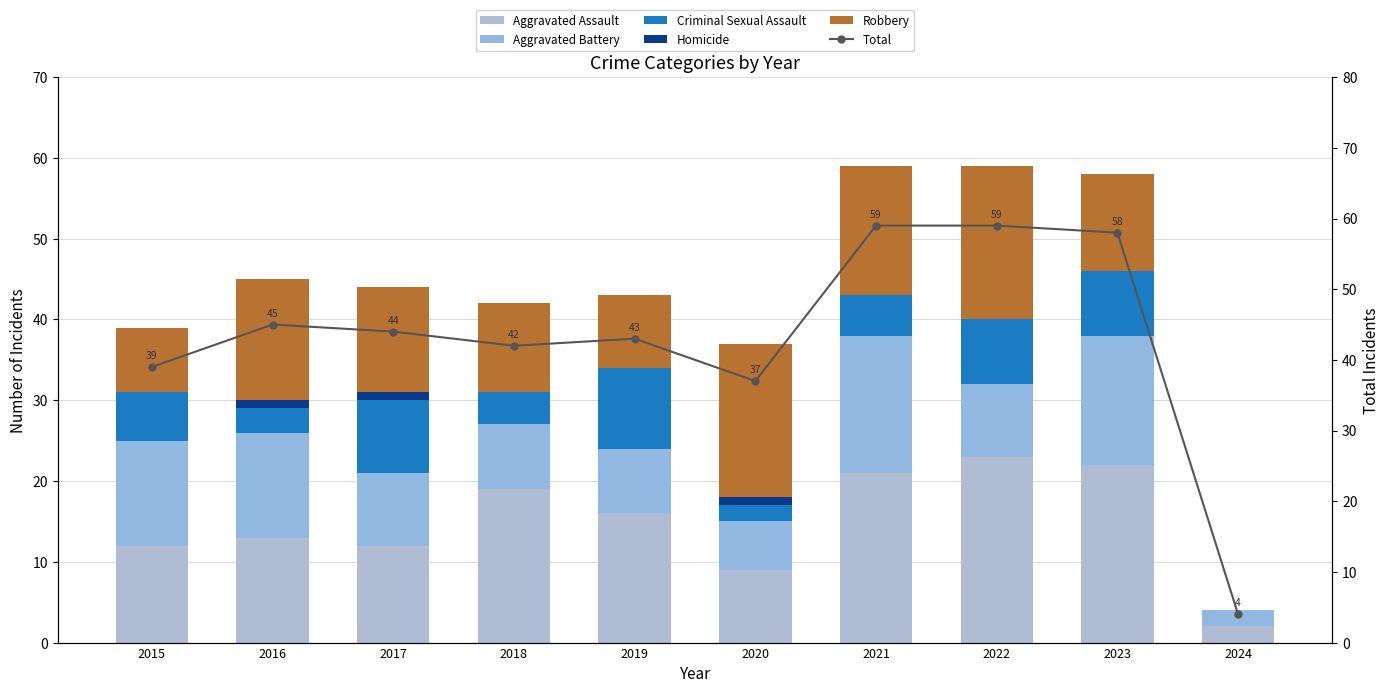

Reading left to right, transcribe all the data shown in this chart.

Aggravated Assault: 12	13	12	19	16	9	21	23	22	2
Aggravated Battery: 13	13	9	8	8	6	17	9	16	2
Criminal Sexual Assault: 6	3	9	4	10	2	5	8	8	0
Homicide: 0	1	1	0	0	1	0	0	0	0
Robbery: 8	15	13	11	9	19	16	19	12	0
Total: 39	45	44	42	43	37	59	59	58	4